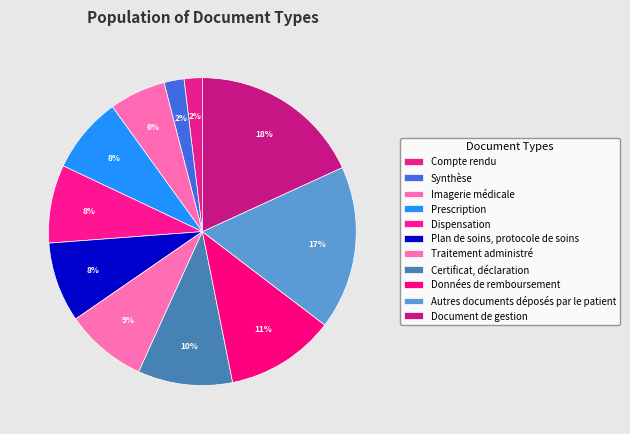

Is it true that Imagerie médicale is 6% of the pie?

True